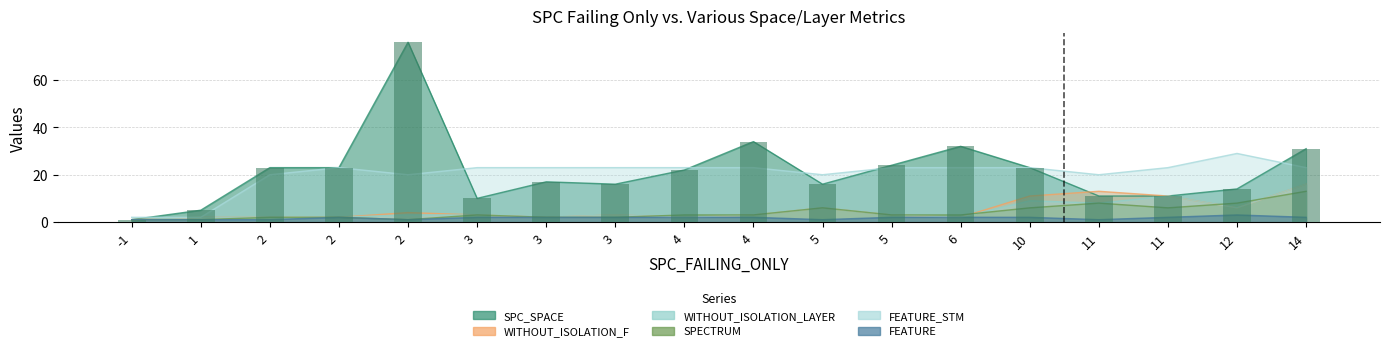

Count the number of data series in this chart.

6